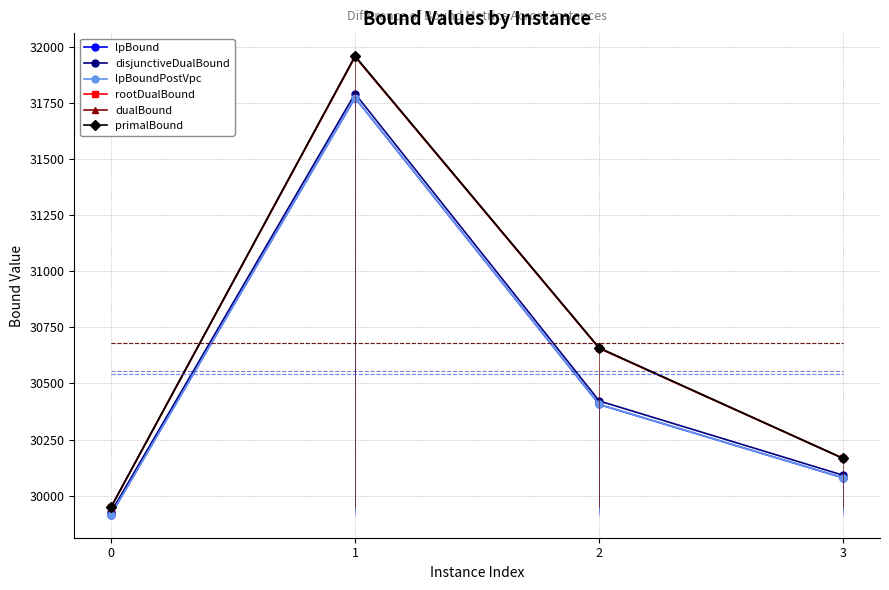

Where is lpBoundPostVpc nearest to the value 30843?

2